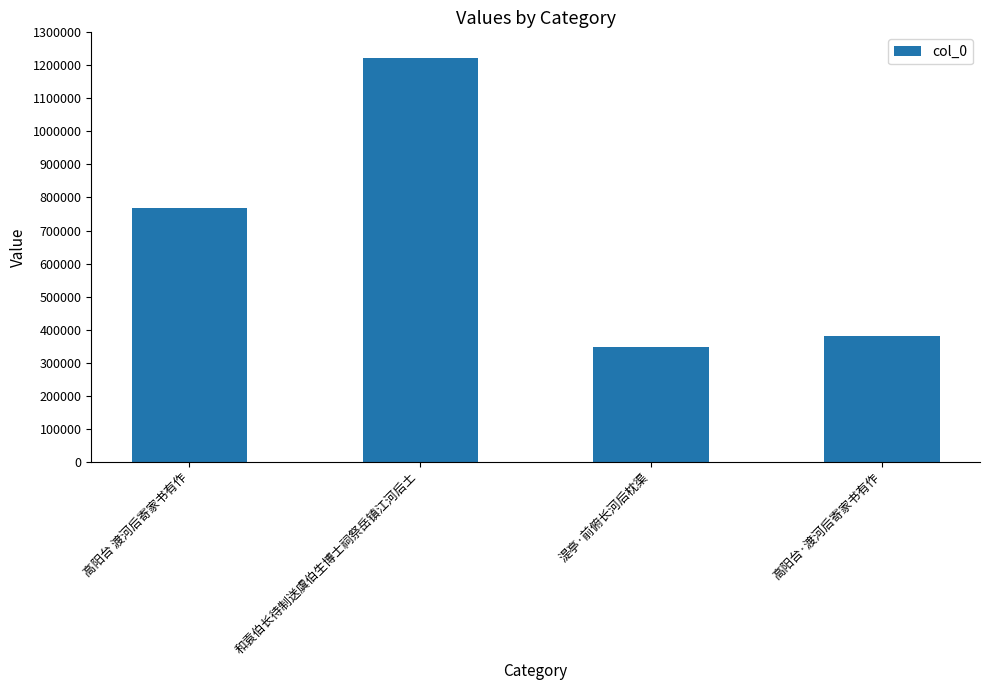

At which label is the value closest to 785165?

高阳台 渡河后寄家书有作